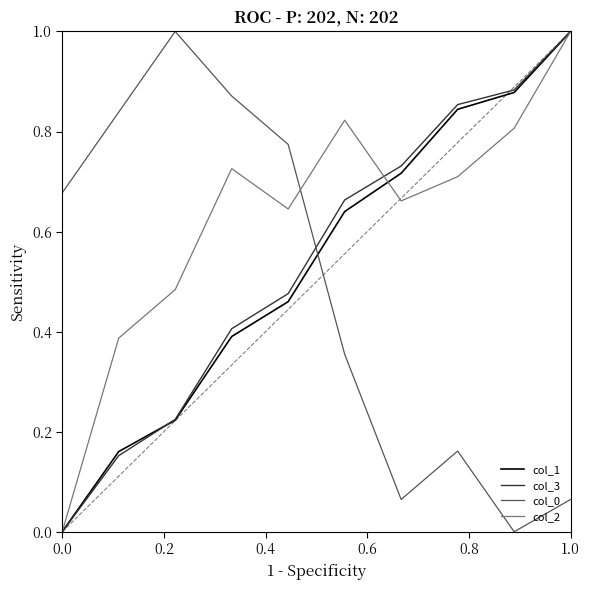

After their last crossing, which series has the higher values: col_3 or col_0?

col_3